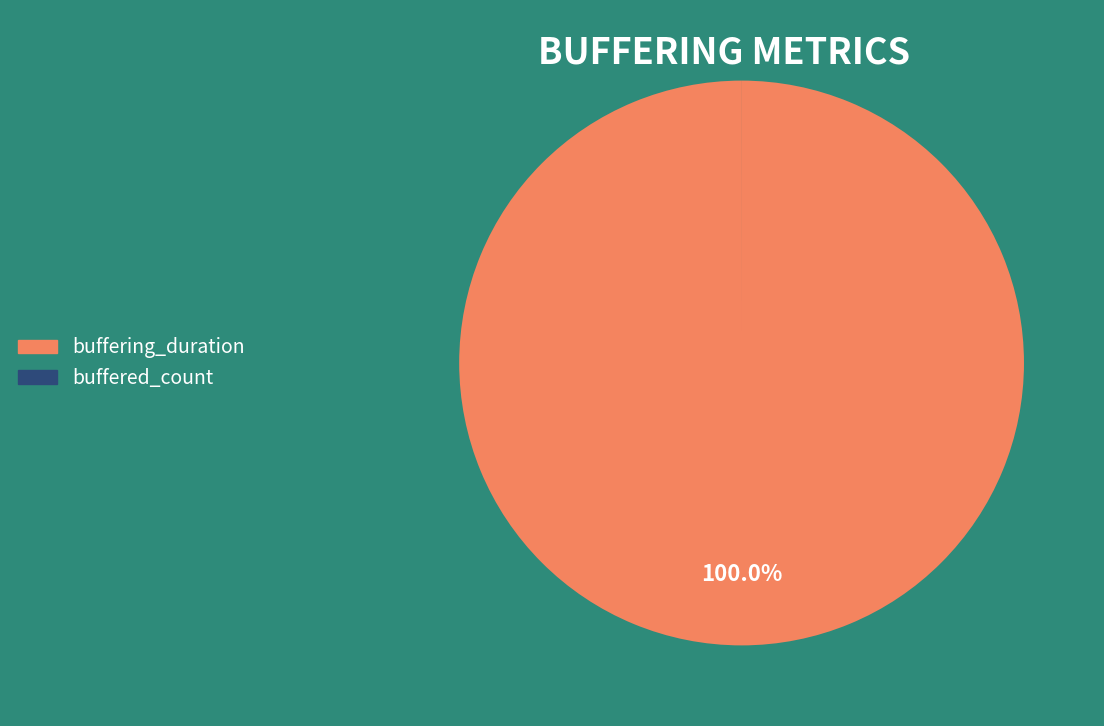

Is there a majority slice in this chart?

Yes